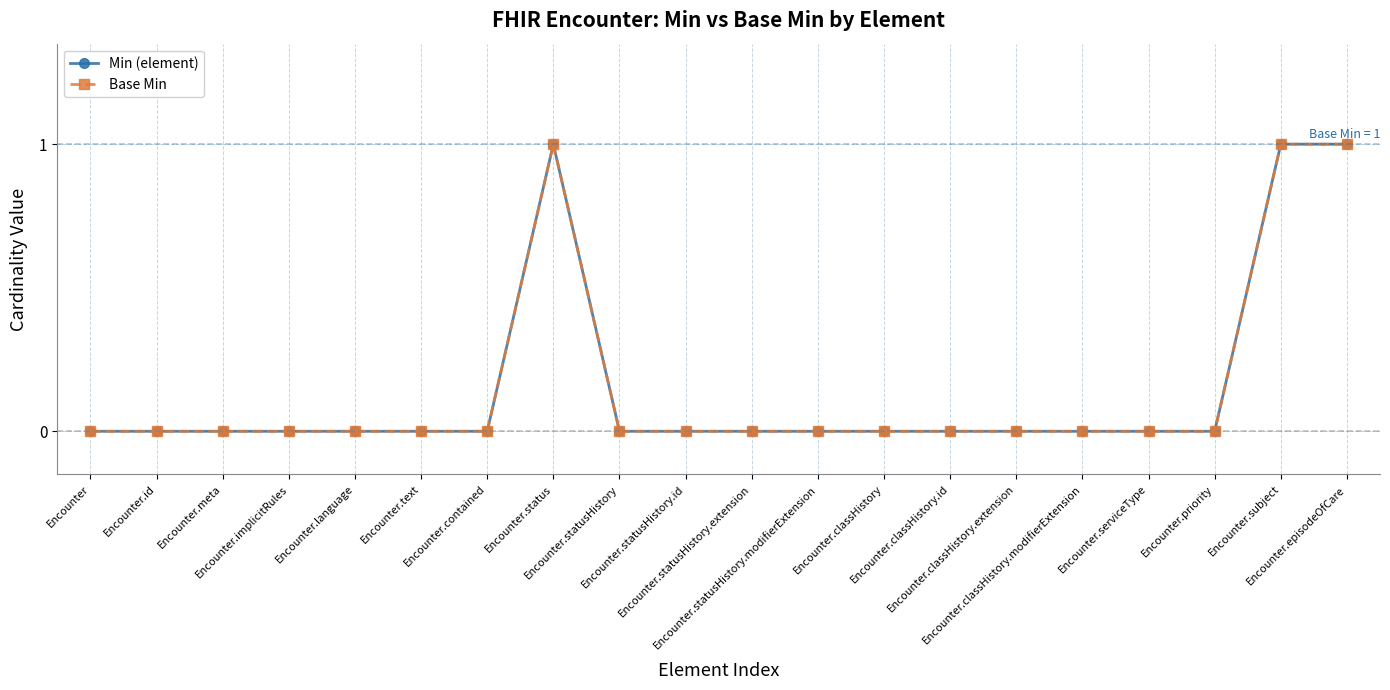

Is this an area chart (filled region under the line)?

No